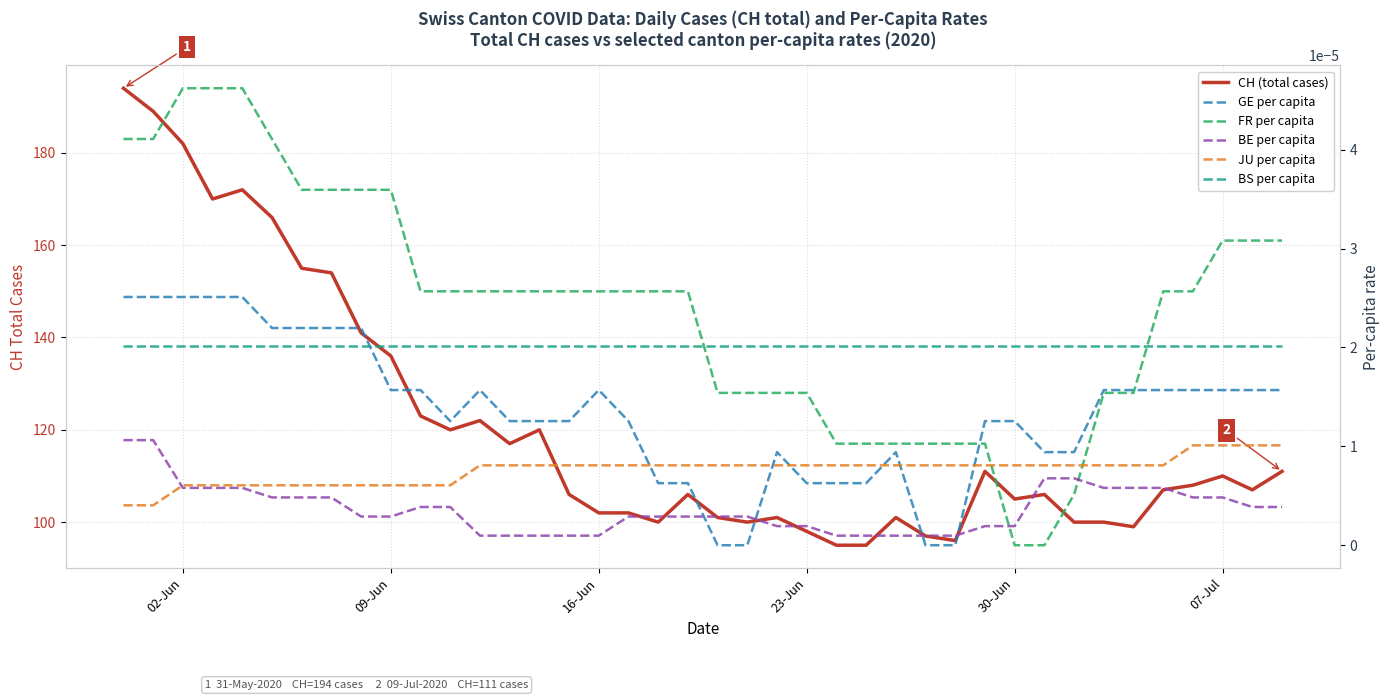

Is the value of BS per capita at 31 greater than the value of CH (total cases) at 30-Jun?

No